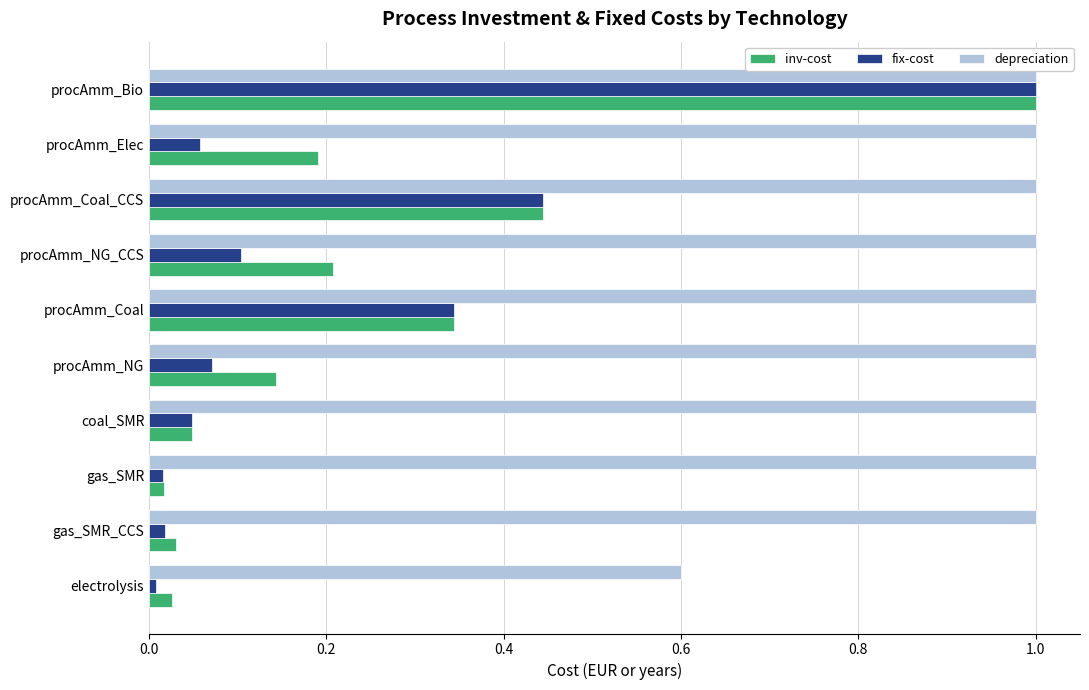

Read the depreciation value at procAmm_NG_CCS.

1.0